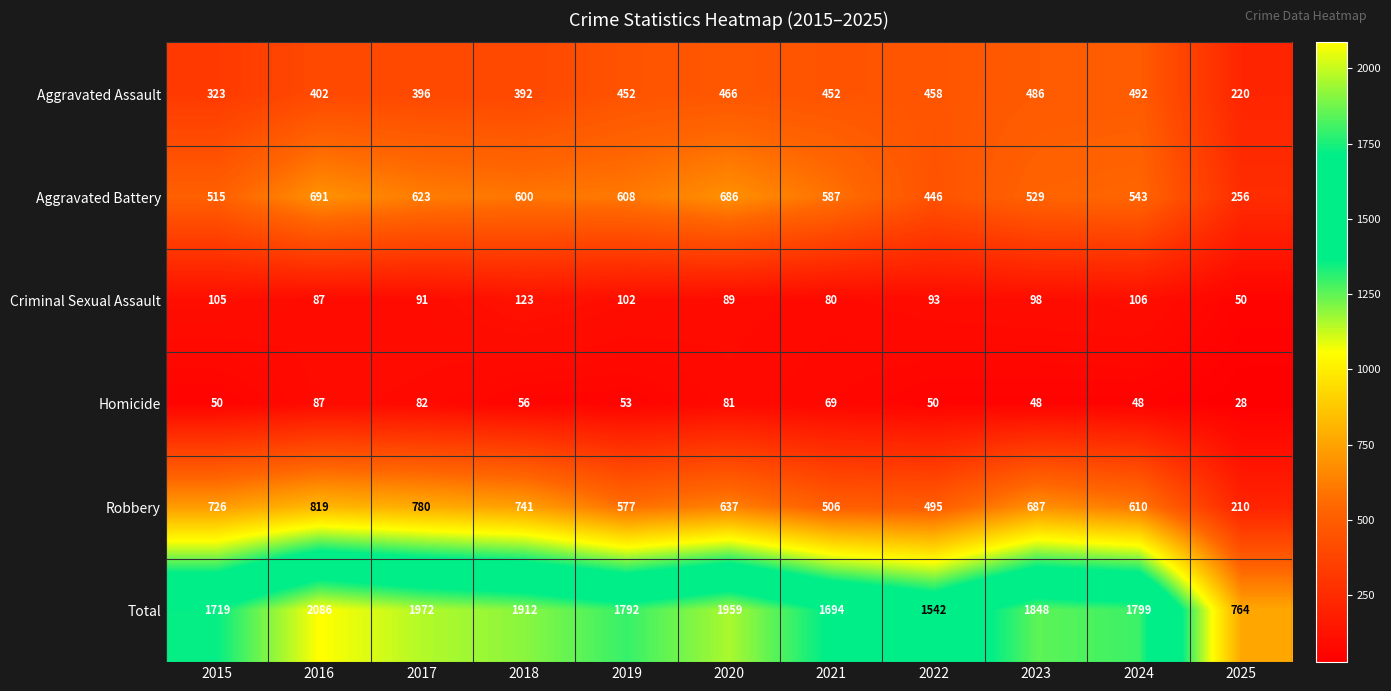

Is the value of Aggravated Assault at 2019 greater than the value of Criminal Sexual Assault at 2016?

Yes